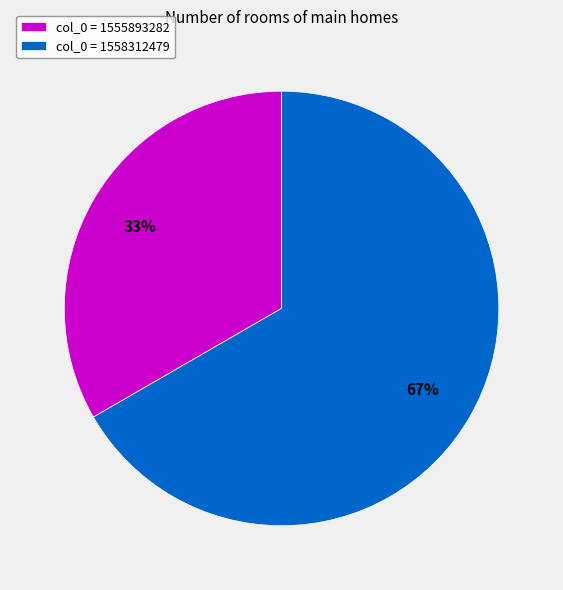

Which has a higher value, col_0 = 1555893282 or col_0 = 1558312479?

col_0 = 1558312479